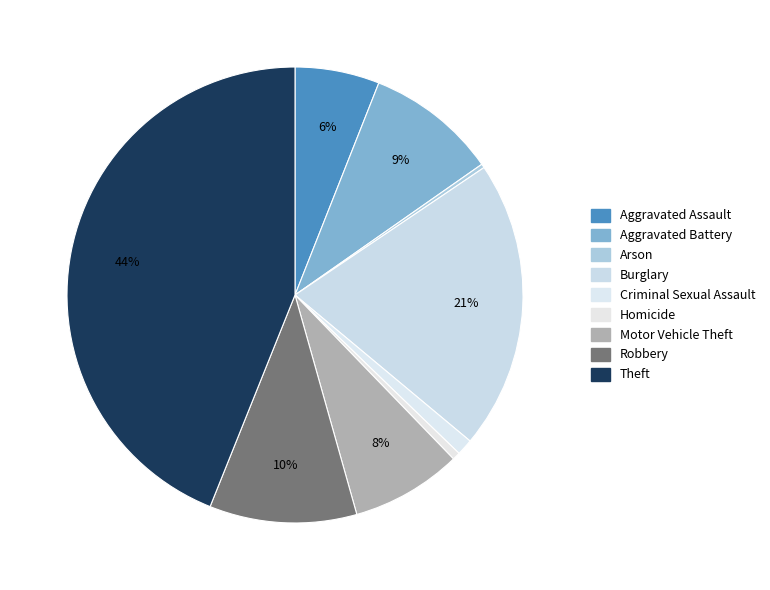

Does Criminal Sexual Assault account for over 50% of the chart?

No